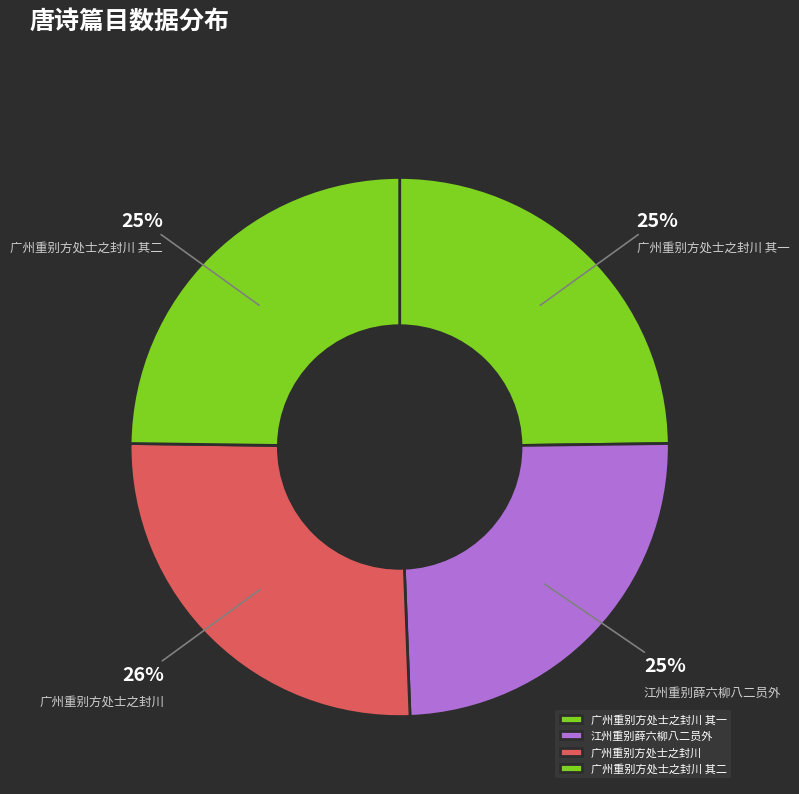

Which category has the biggest portion of the pie?

广州重别方处士之封川